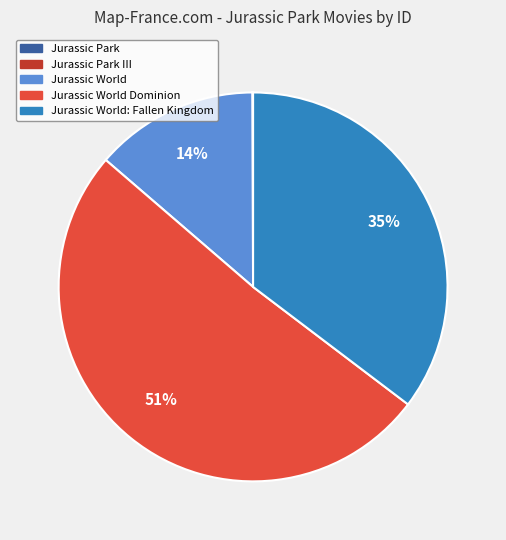

To the nearest percent, what is the difference between the largest and smallest slice percentages?

51%